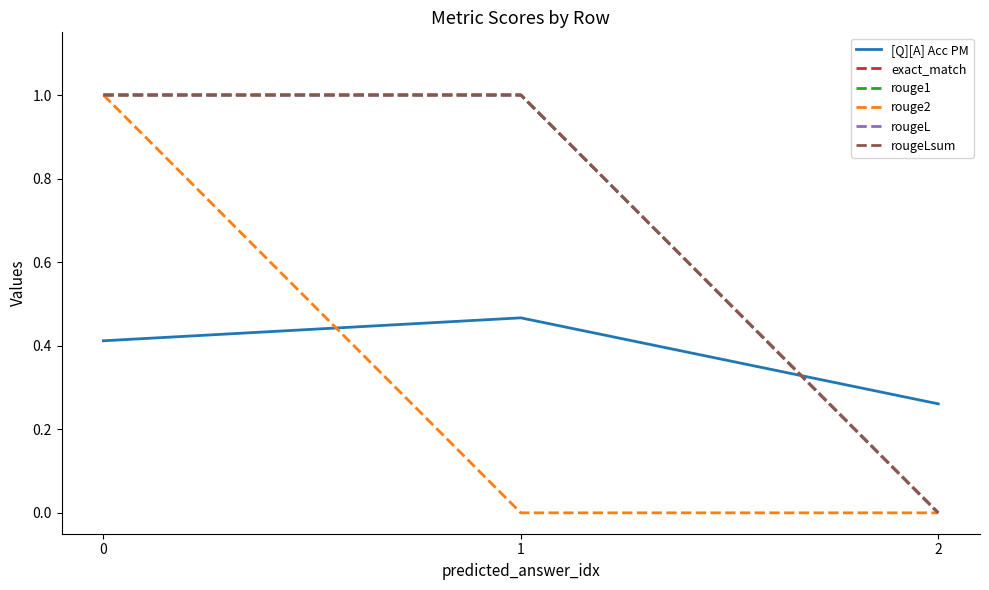

Does the chart have visible grid lines?

No